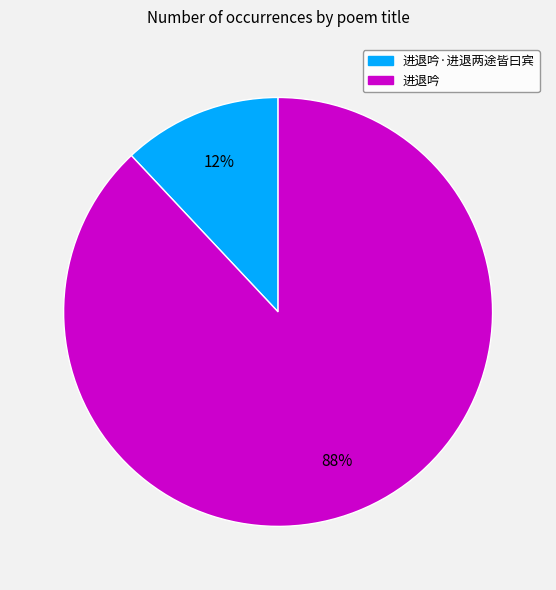

To the nearest percent, what is the difference between the largest and smallest slice percentages?

76%